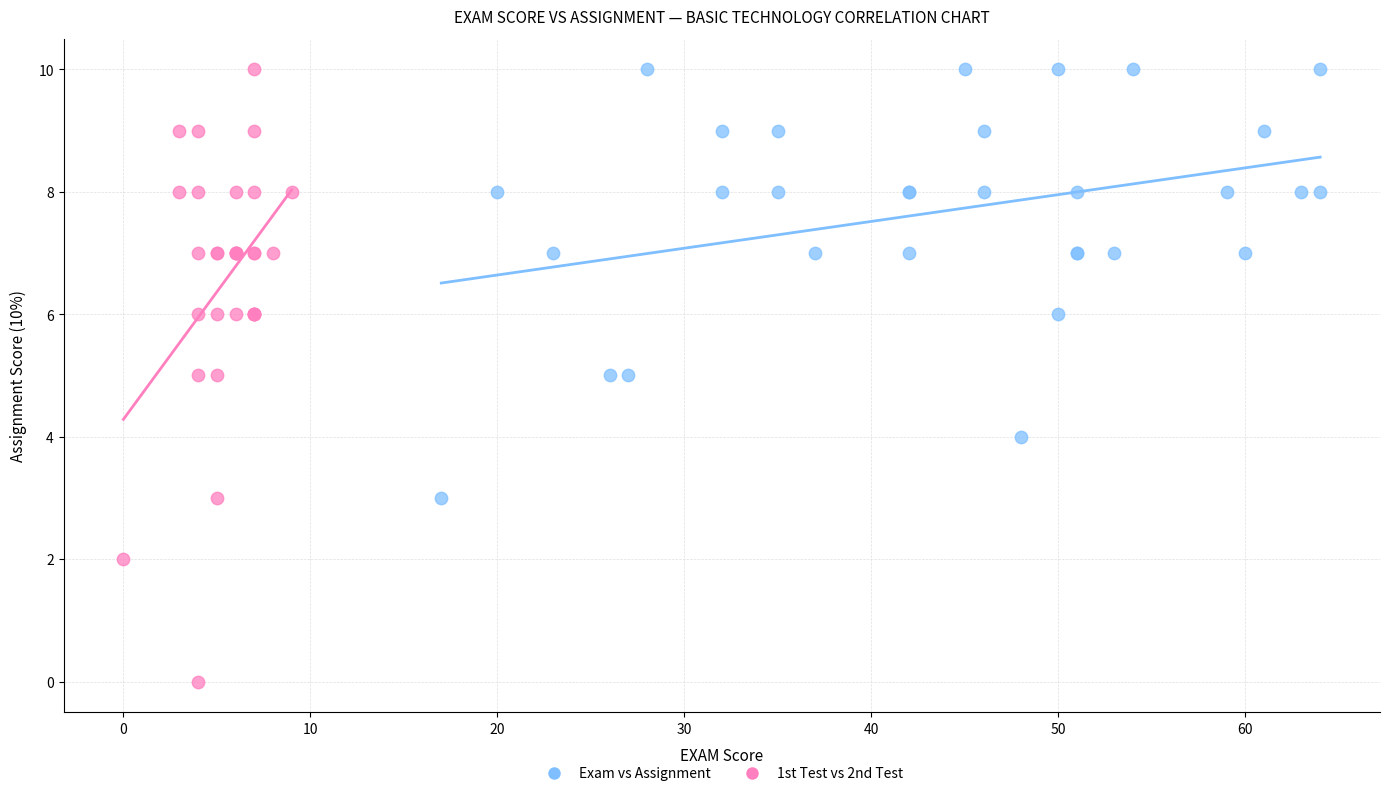

Which series has the largest Y range (max minus min)?

1st Test vs 2nd Test